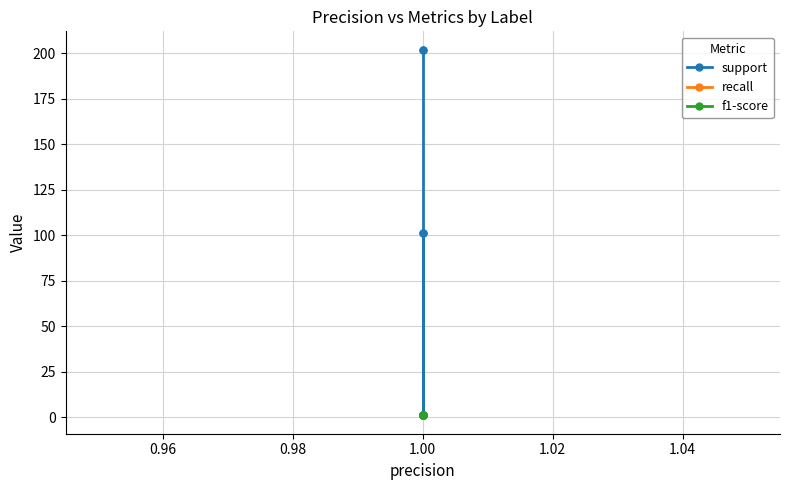

List the series in order of their peak value, lowest first.

recall, f1-score, support